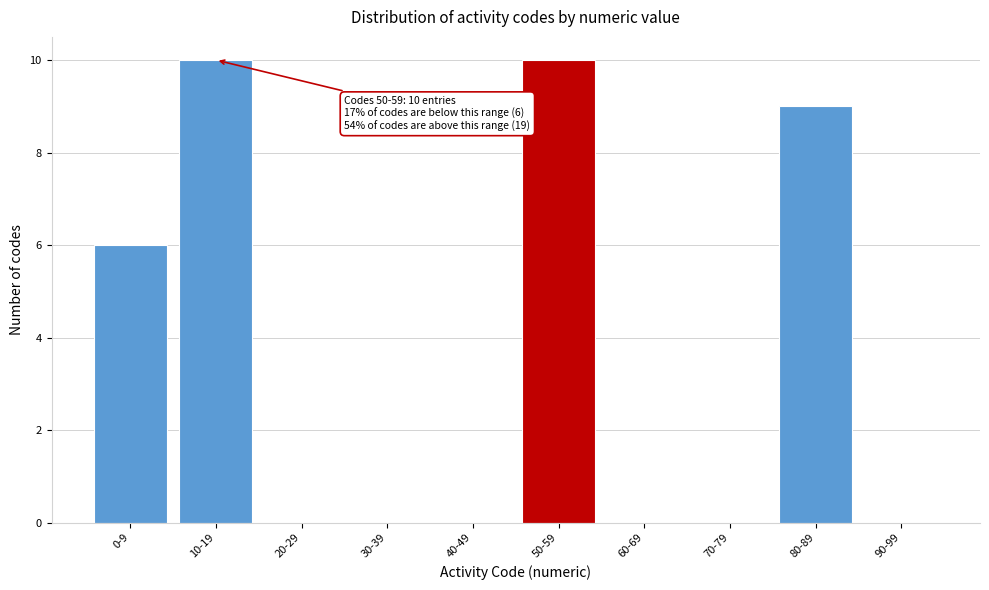

Reading left to right, list all the values displayed in this chart.

0-9=6	10-19=10	20-29=0	30-39=0	40-49=0	50-59=10	60-69=0	70-79=0	80-89=9	90-99=0